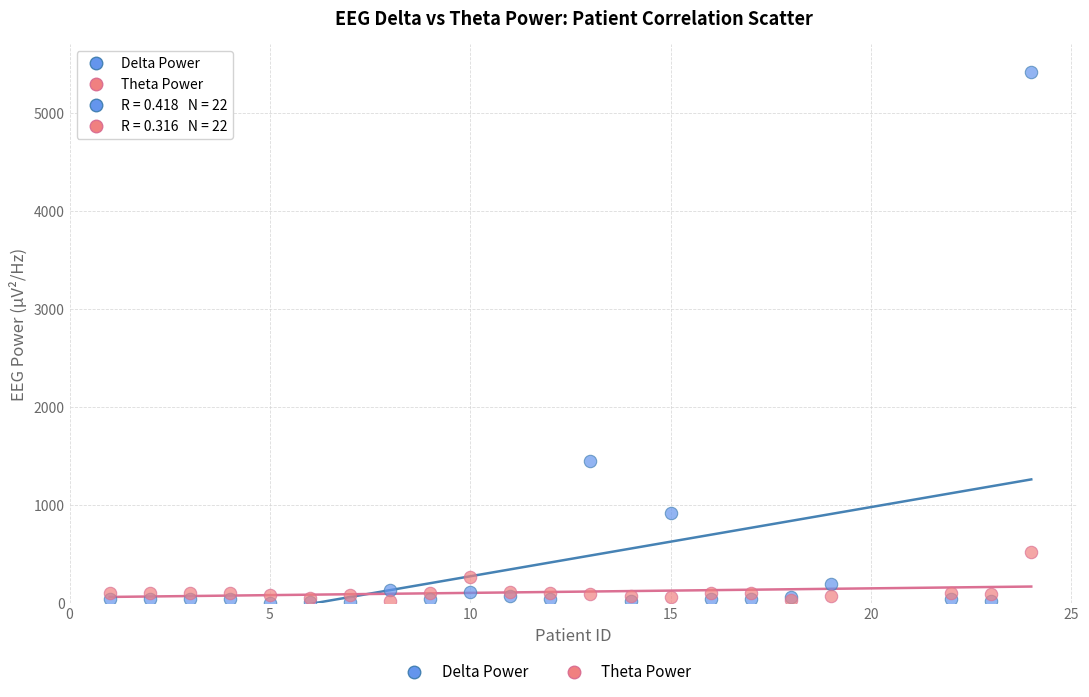

Across all series, what Y value is closest to 2710?

1453.5